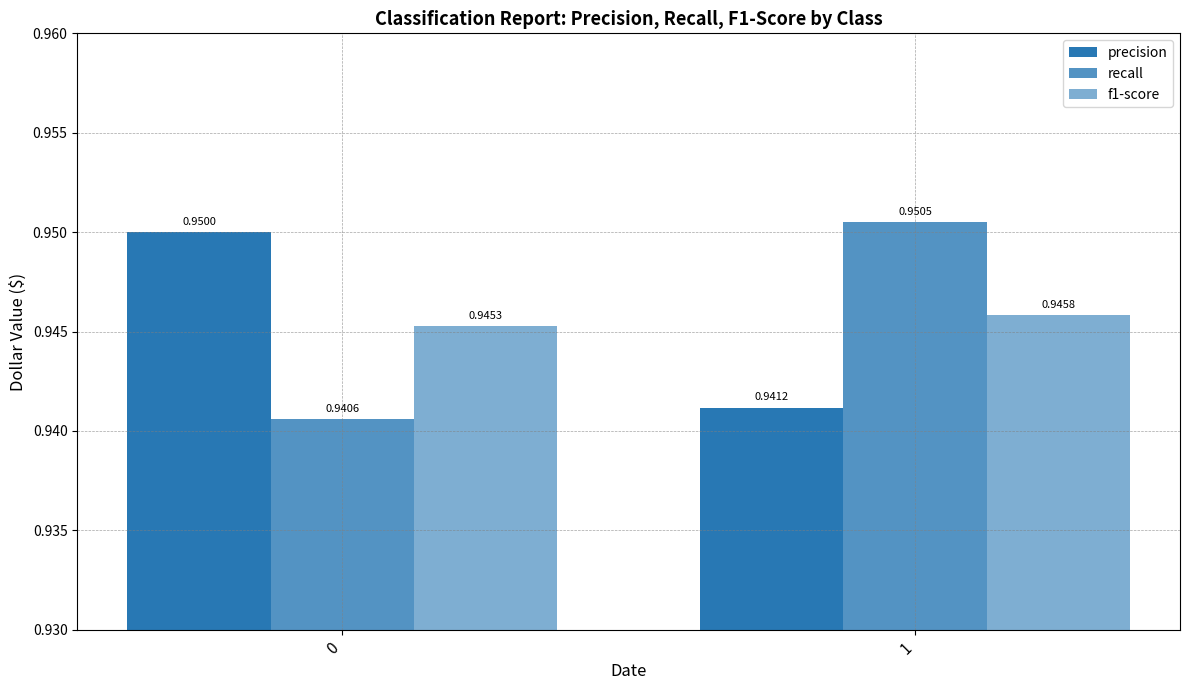

Reading left to right, list all the values displayed in this chart.

precision: 0=0.9	1=0.9
recall: 0=0.9	1=1.0
f1-score: 0=0.9	1=0.9